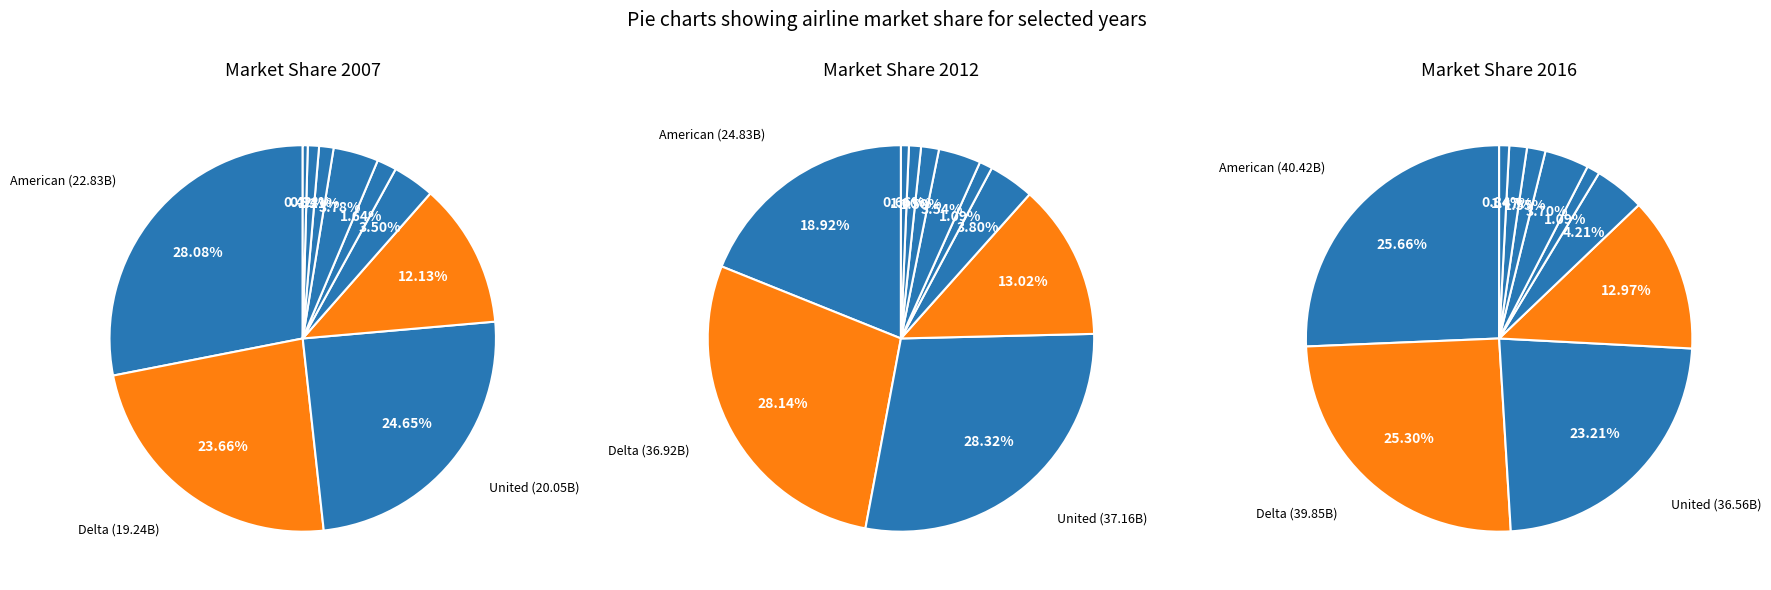

The United slice represents 23% of the pie. True or false?

True